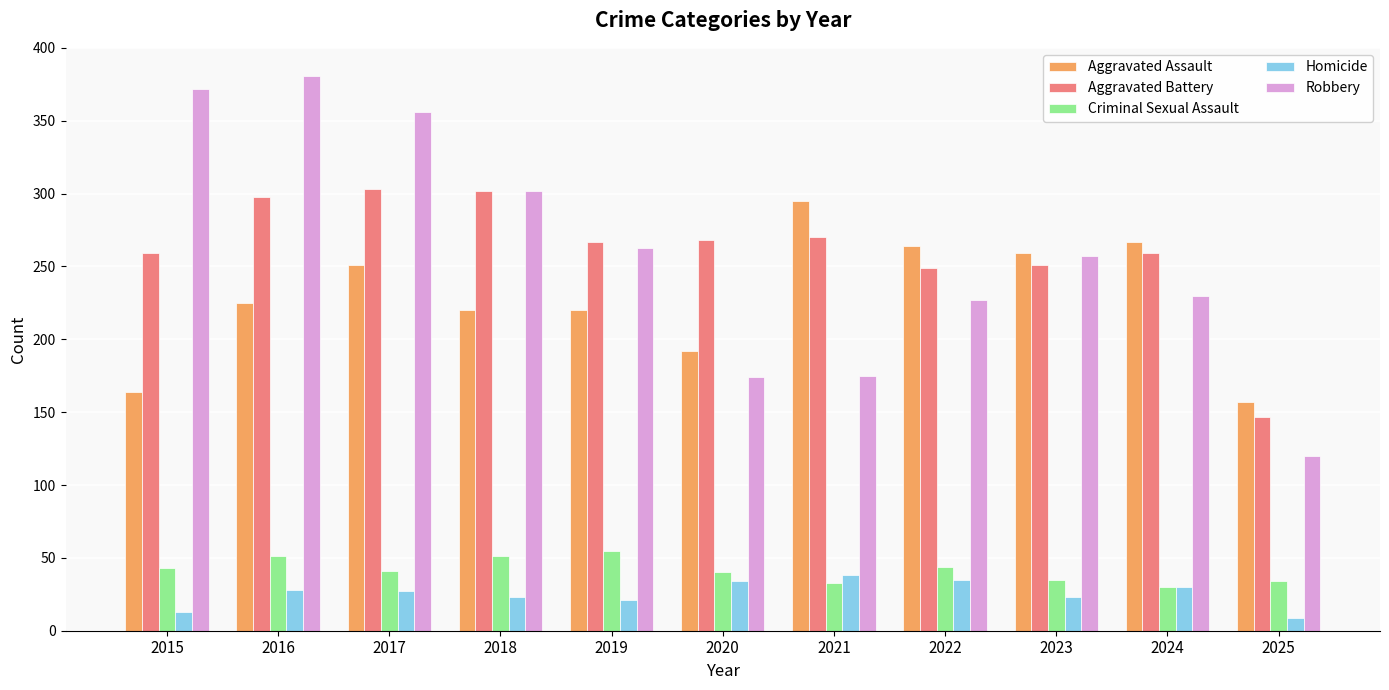

What is the value of the Aggravated Battery bar at the 3rd from the left?

303